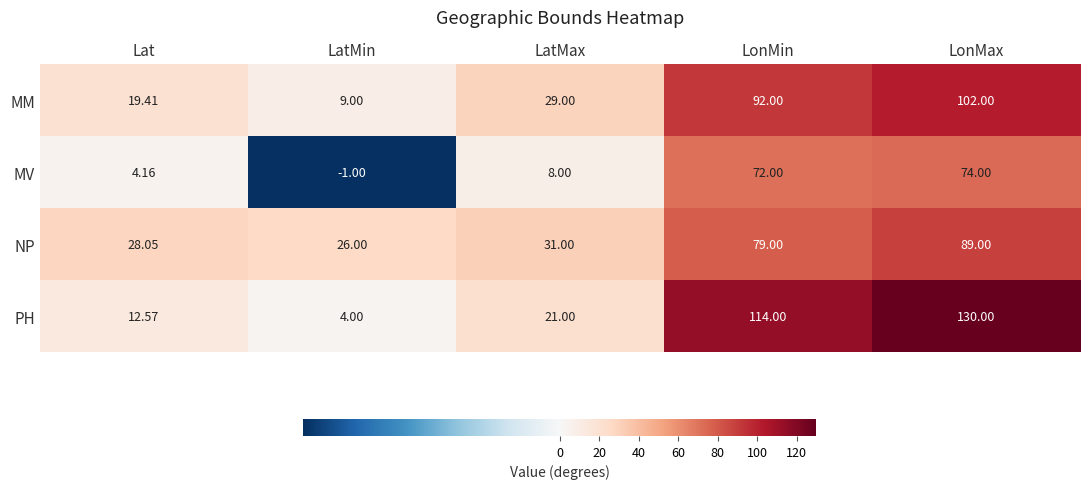

How many data points in MM are less than 29?

2